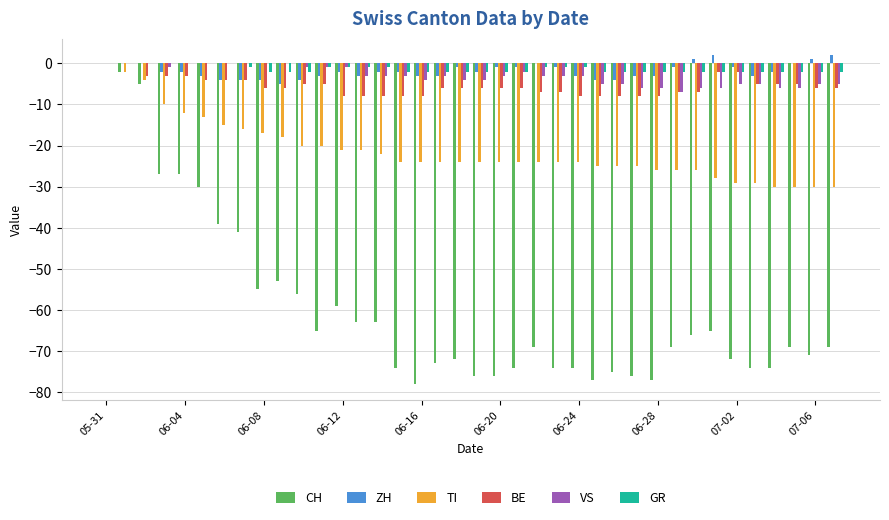

What is the sum of all TI values?

-810